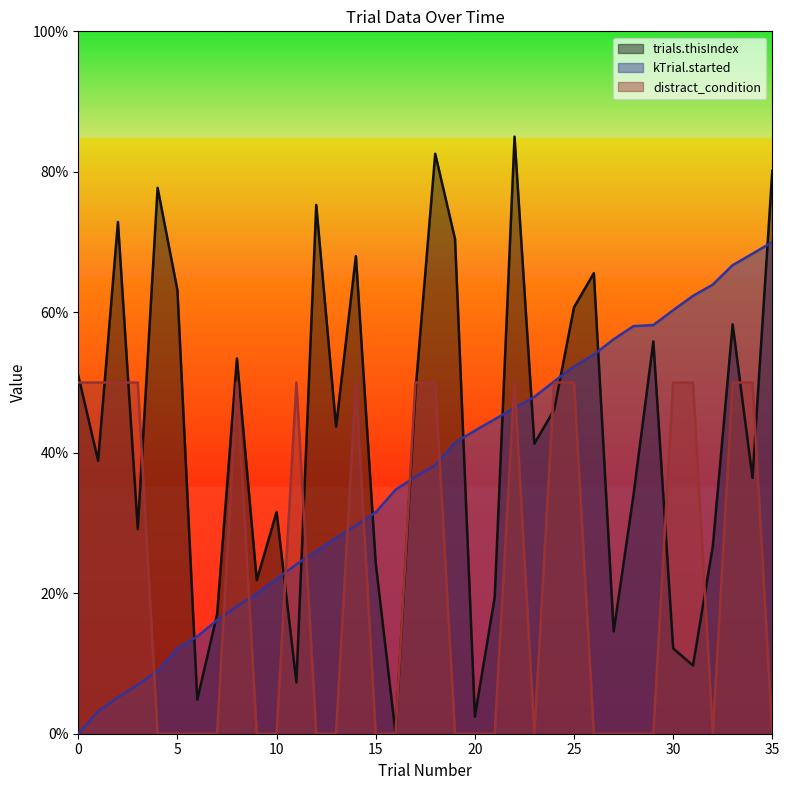

Is it true that distract_condition equals -24.1 at 4?

False